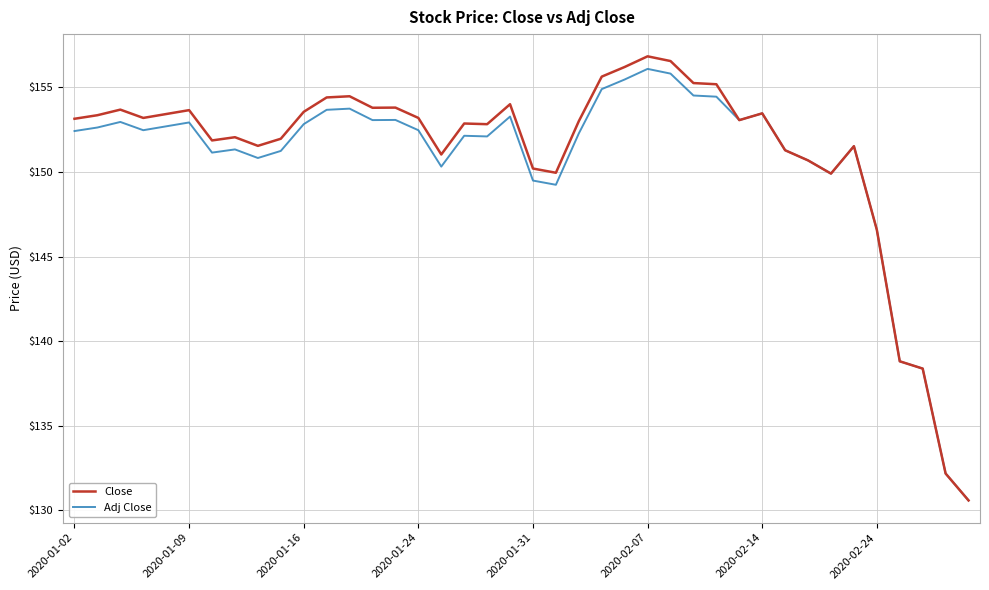

What are all the series names shown in the legend?

Close, Adj Close